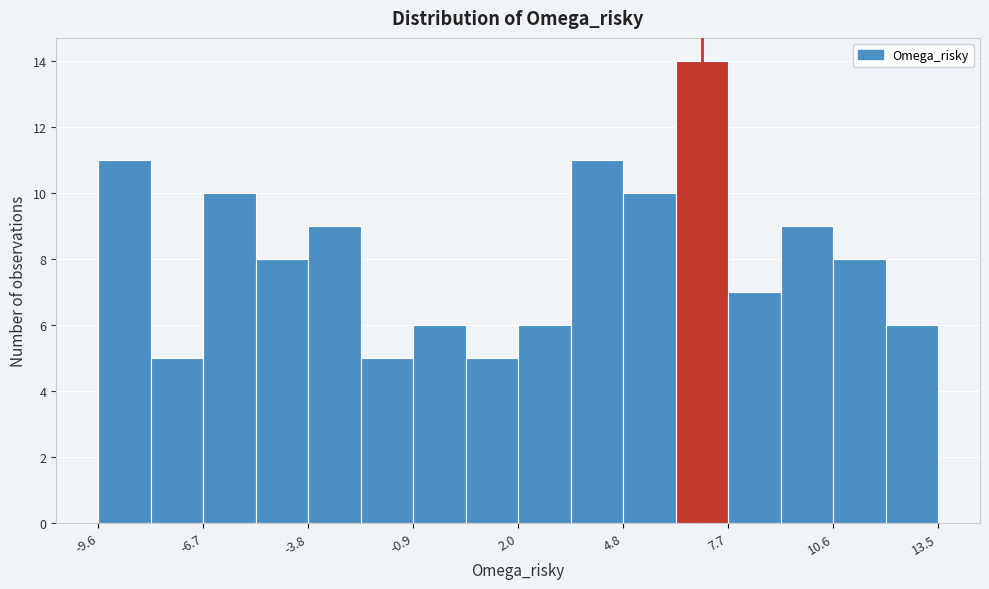

Read against the x-axis, roughly where is the centre of the tallest bar?

7.0